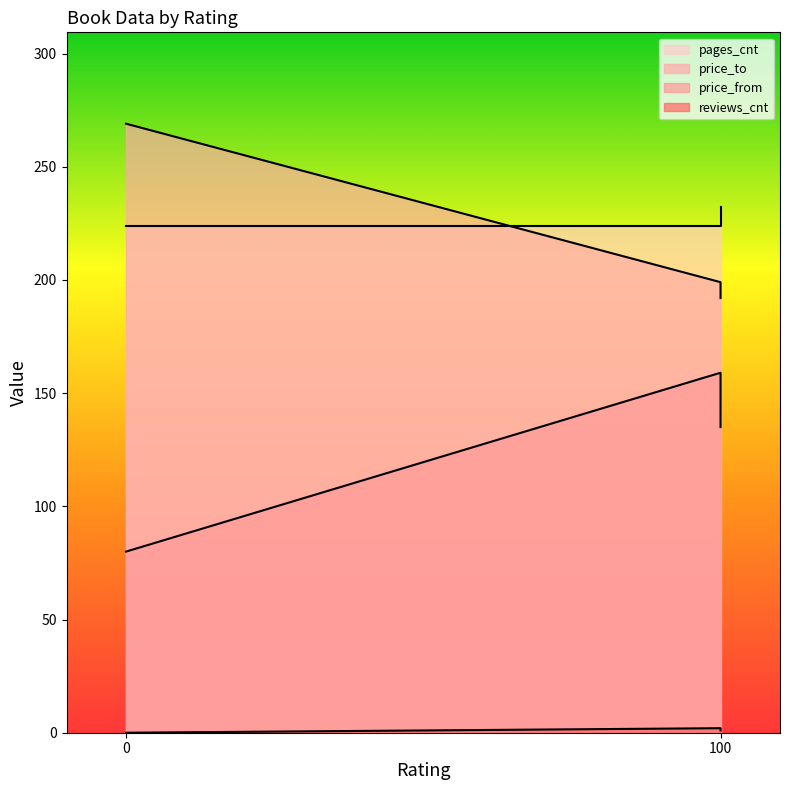

Which series changed the most between 0 and 100?

price_from